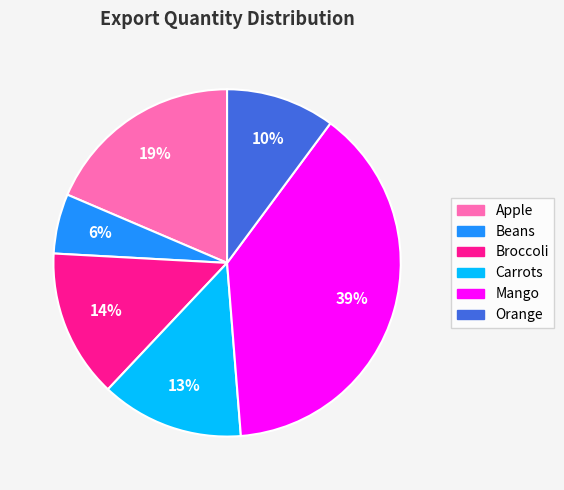

To the nearest percent, what portion does Mango represent?

39%